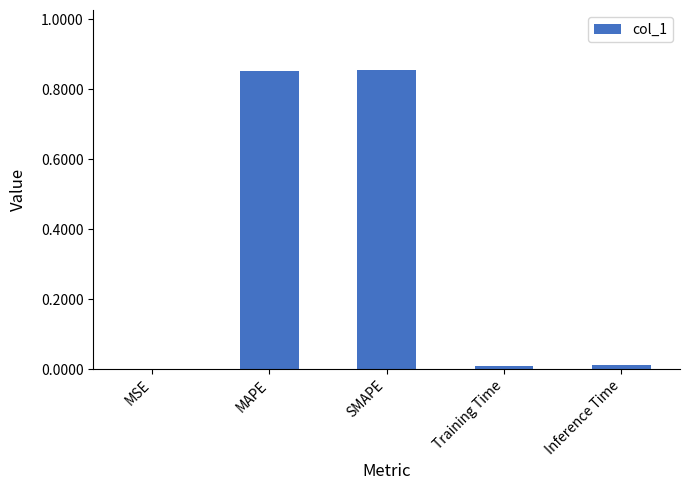

What is the sum of all values?

1.7